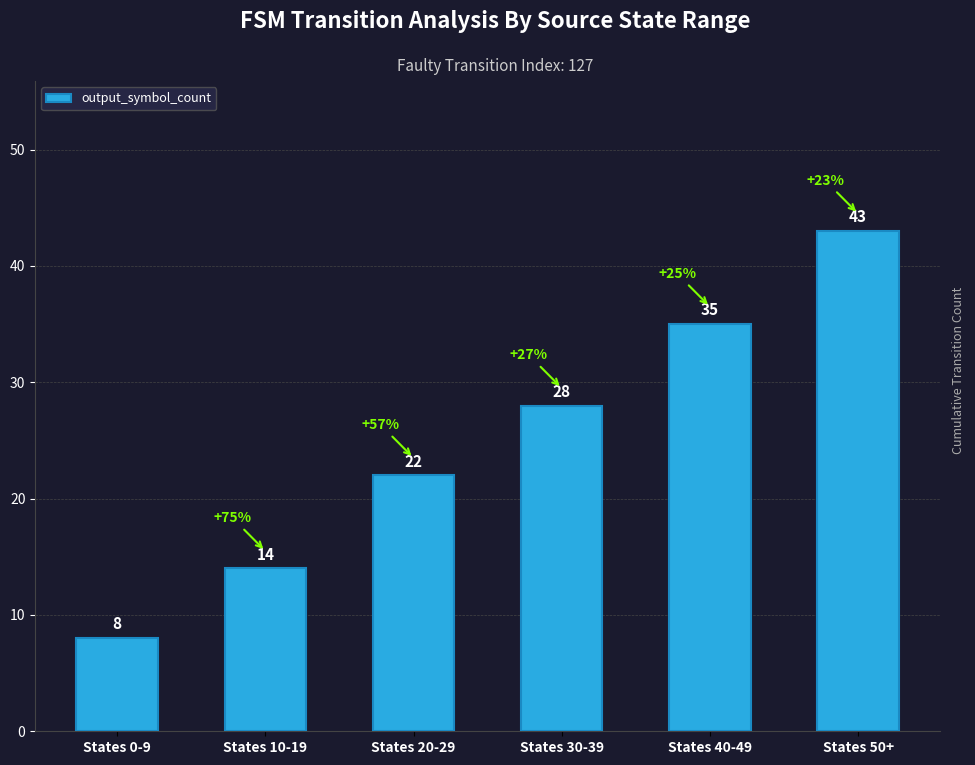

Which category has the lowest value across all series?

States 0-9